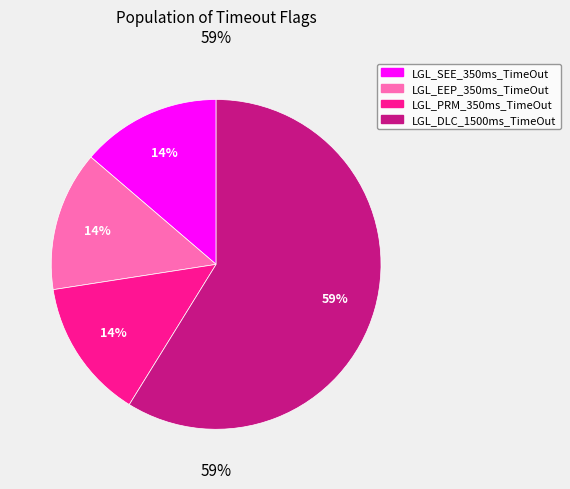

To the nearest percent, what is the difference between the largest and smallest slice percentages?

45%